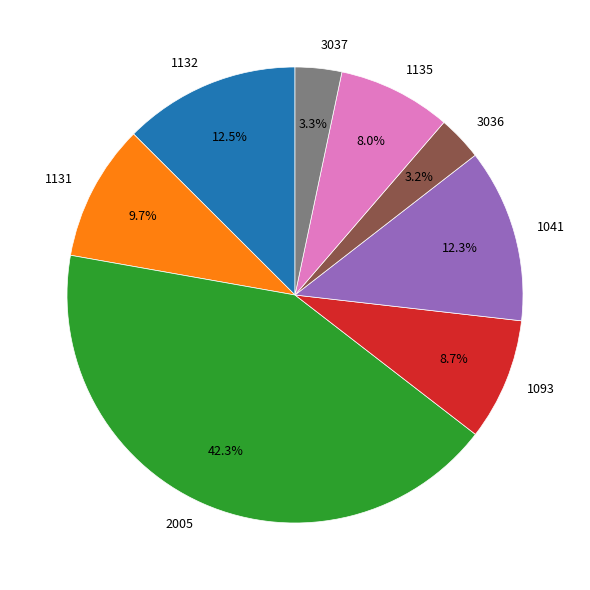

To the nearest percent, what is the average slice percentage?

12%